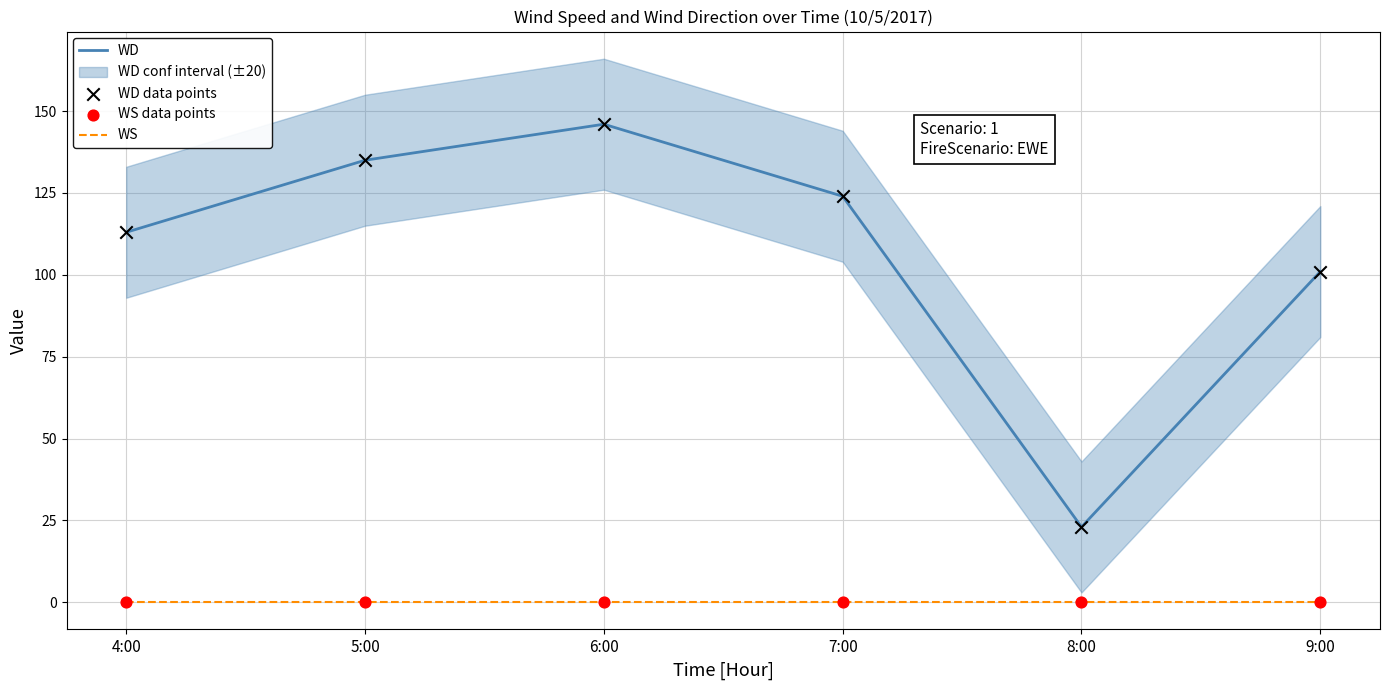

Which series has the largest total across all categories?

WD